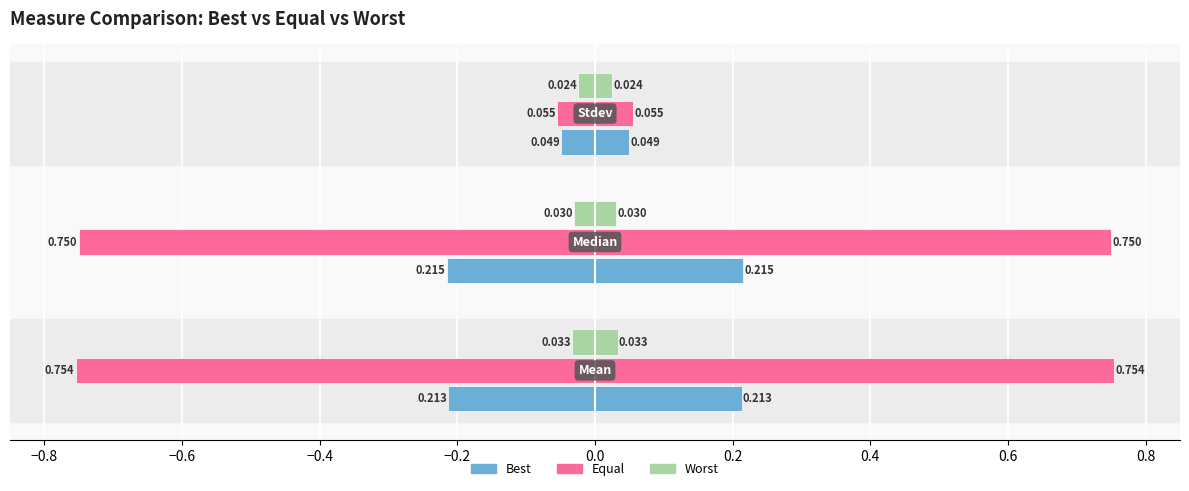

True or false: equal has a value of -1.1 at −0.8.

False